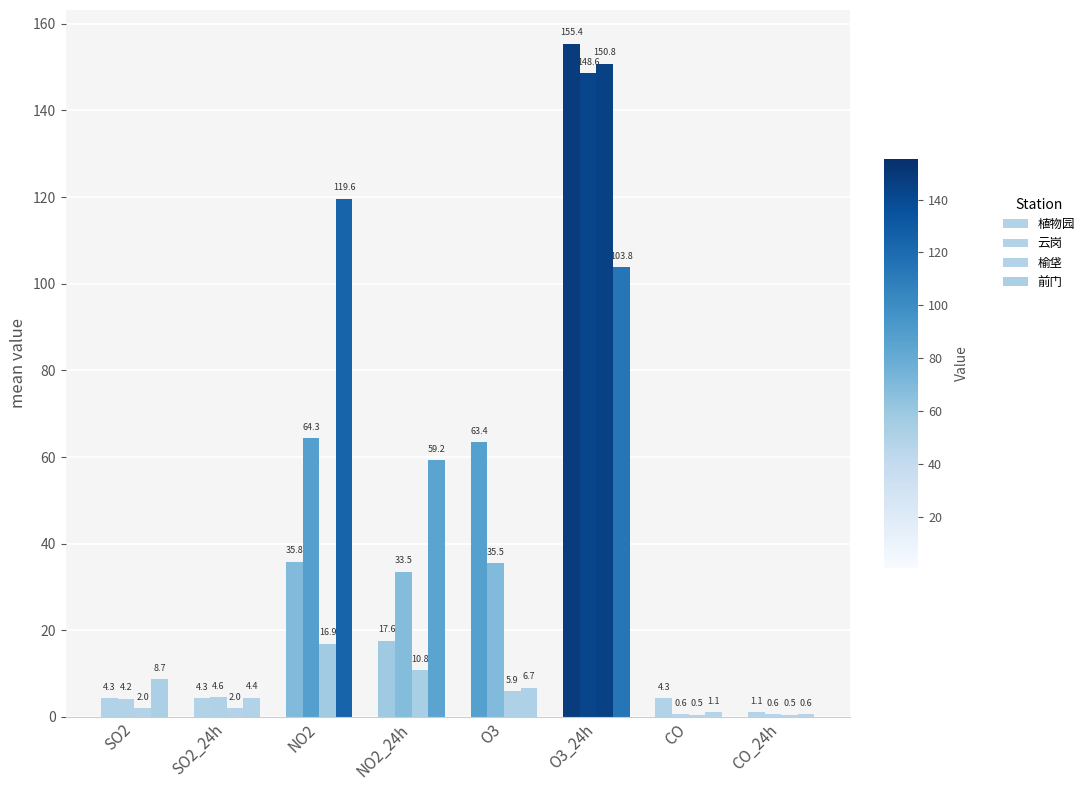

Which category has the highest value in the 榆垡 series?

O3_24h